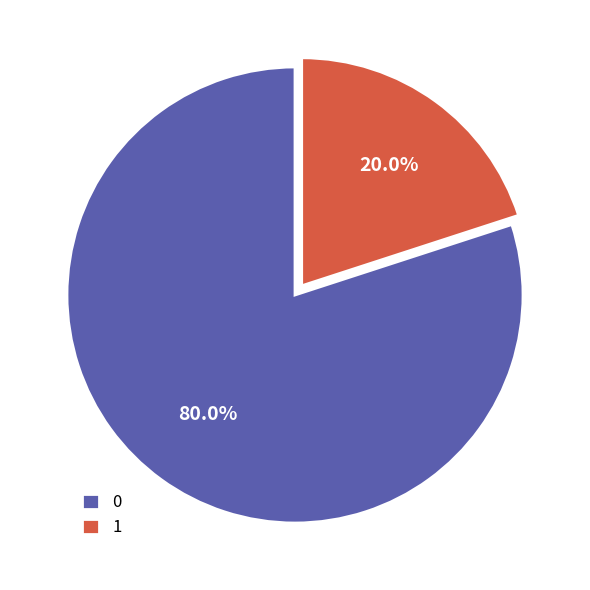

Is it true that 1 is 20% of the pie?

True